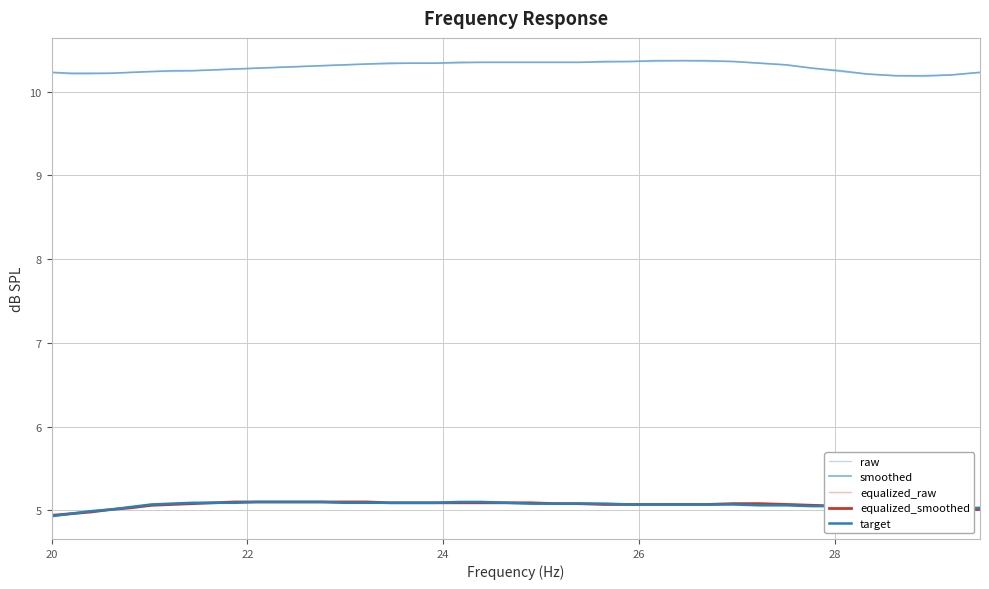

How many lines are shown in the chart?

5